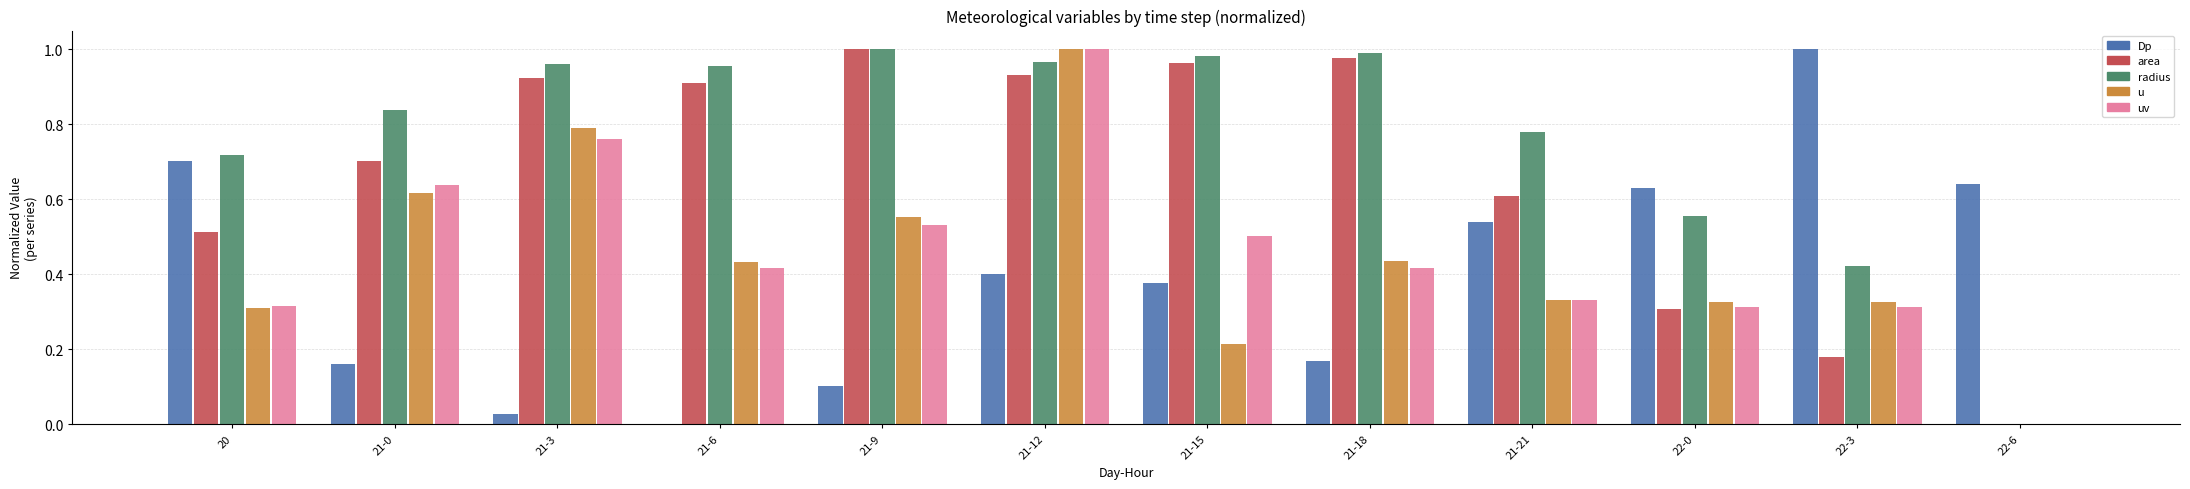

Is the value of radius at 21-3 greater than the value of uv at 22-6?

Yes